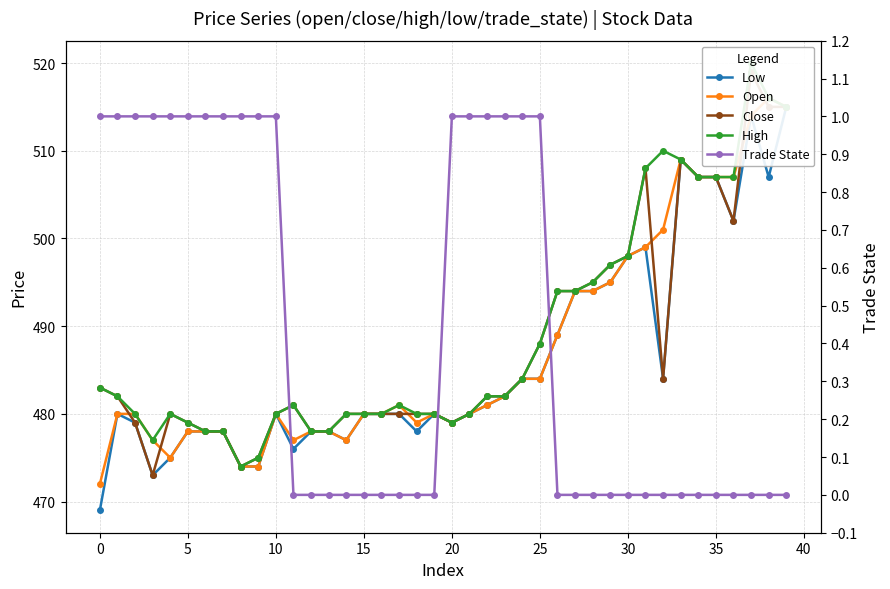

Which series has the largest range (max minus min)?

Low